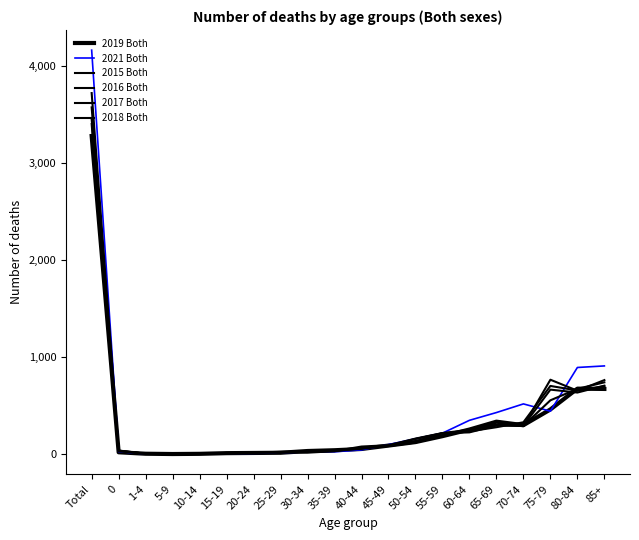

At which category does 2021 Both reach its first local valley?

10-14